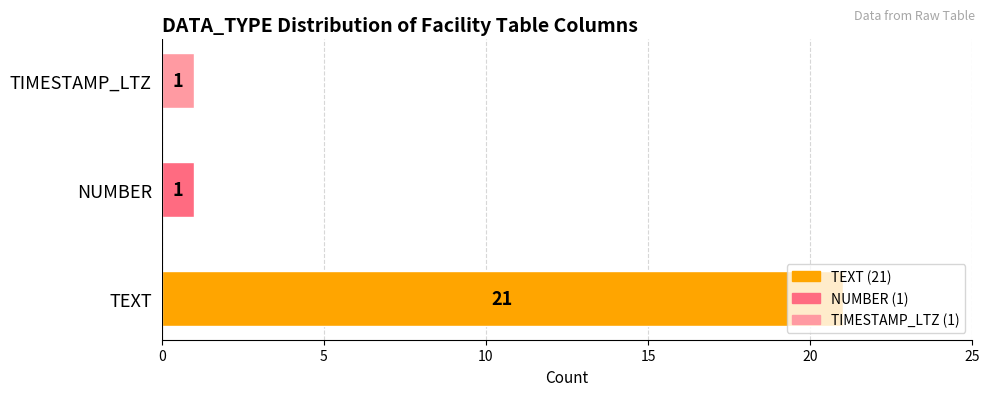

What is the difference between the values at NUMBER and TEXT?

20